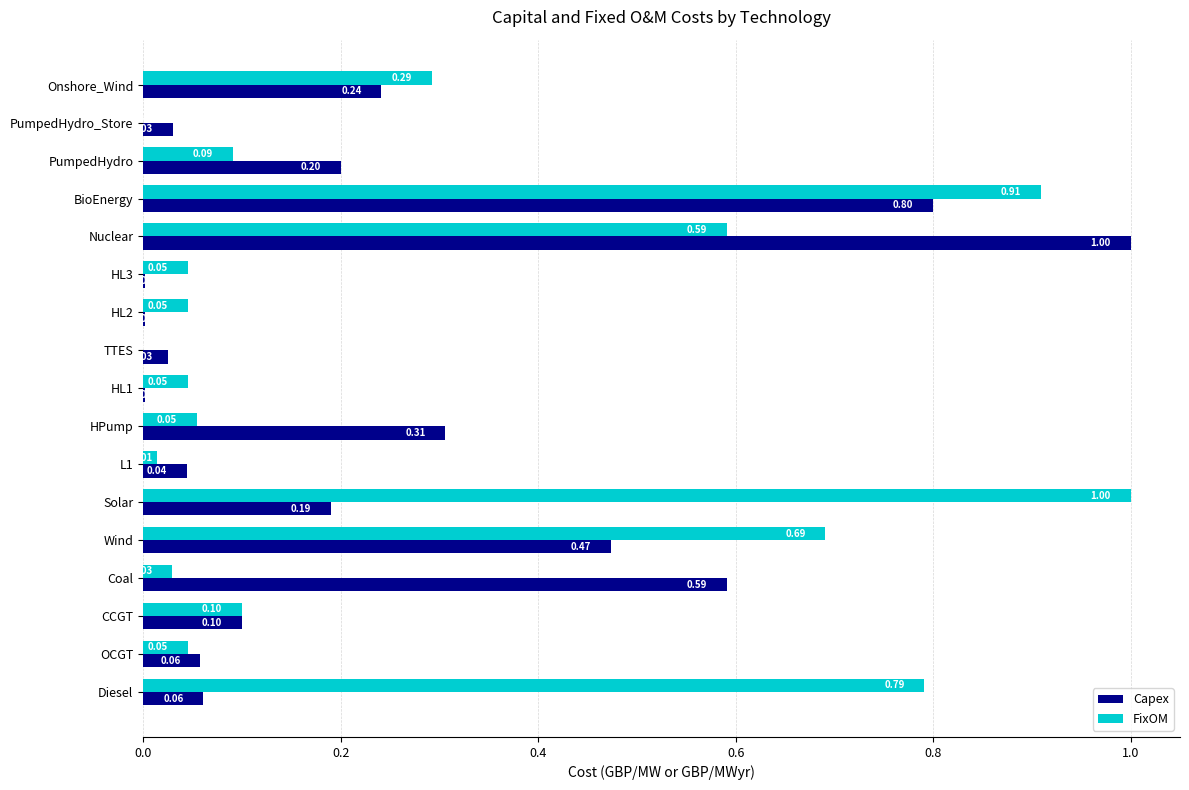

What is the sum of the FixOM values at Onshore_Wind and CCGT?

0.4